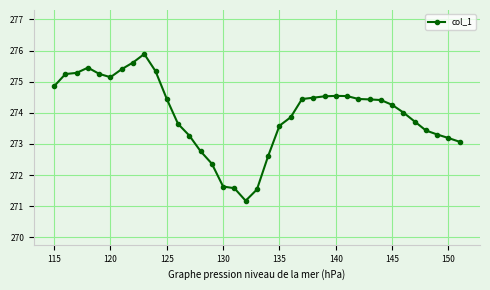

True or false: the data has more than 2 interior local peaks.

True